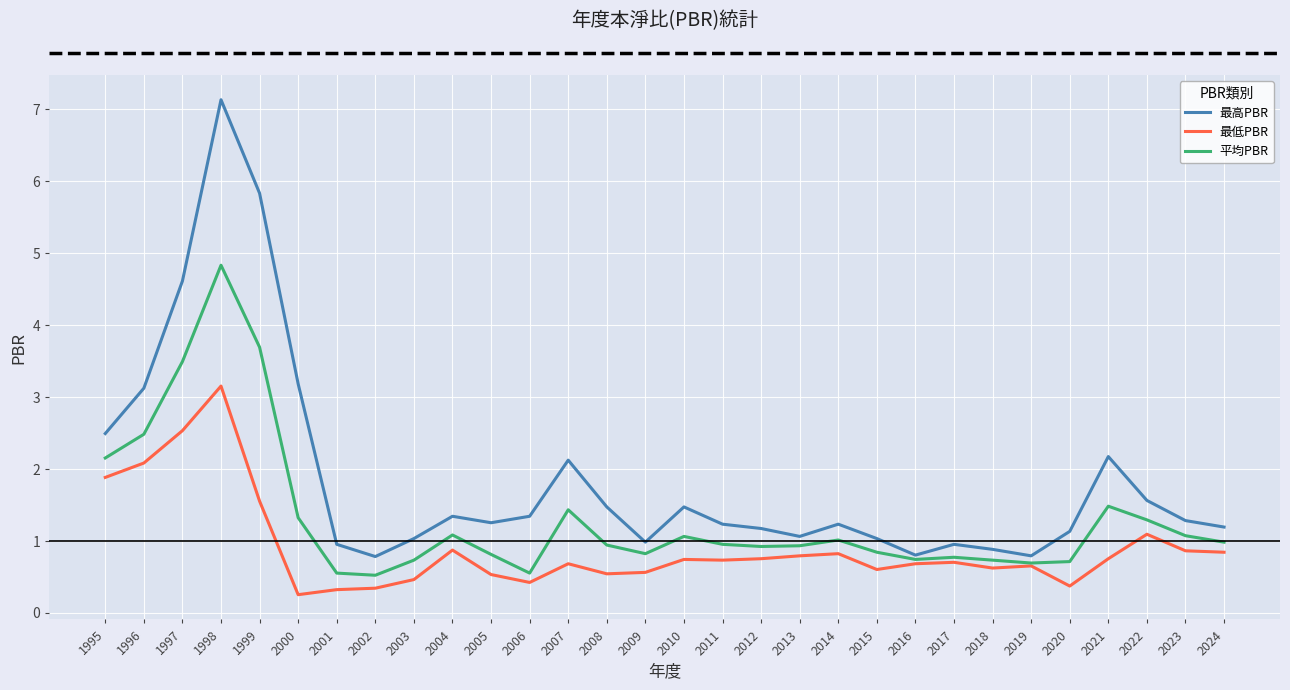

What is the lowest value of the 最高PBR series?

0.8